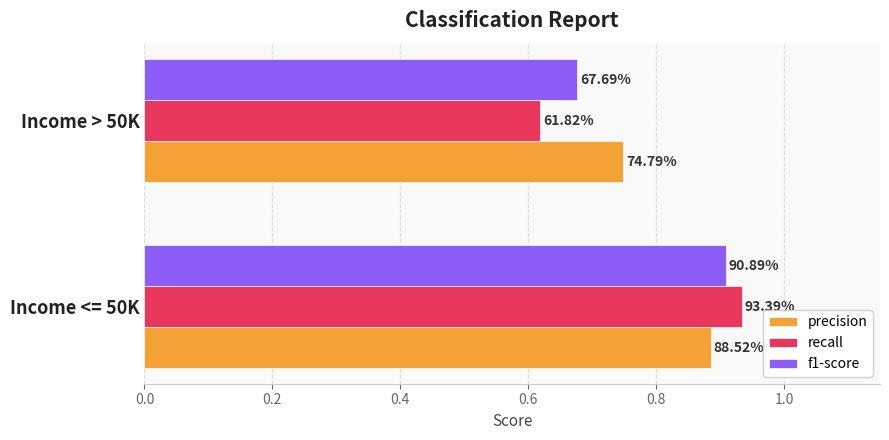

What are all the series names shown in the legend?

precision, recall, f1-score